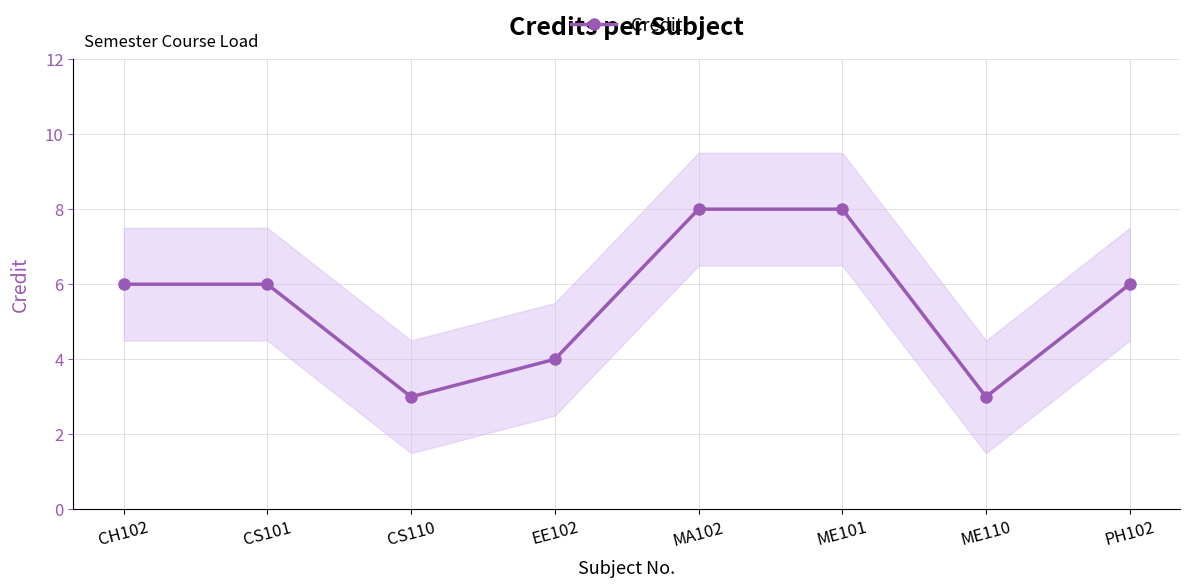

What is the label of the 8th point from the right?

CH102